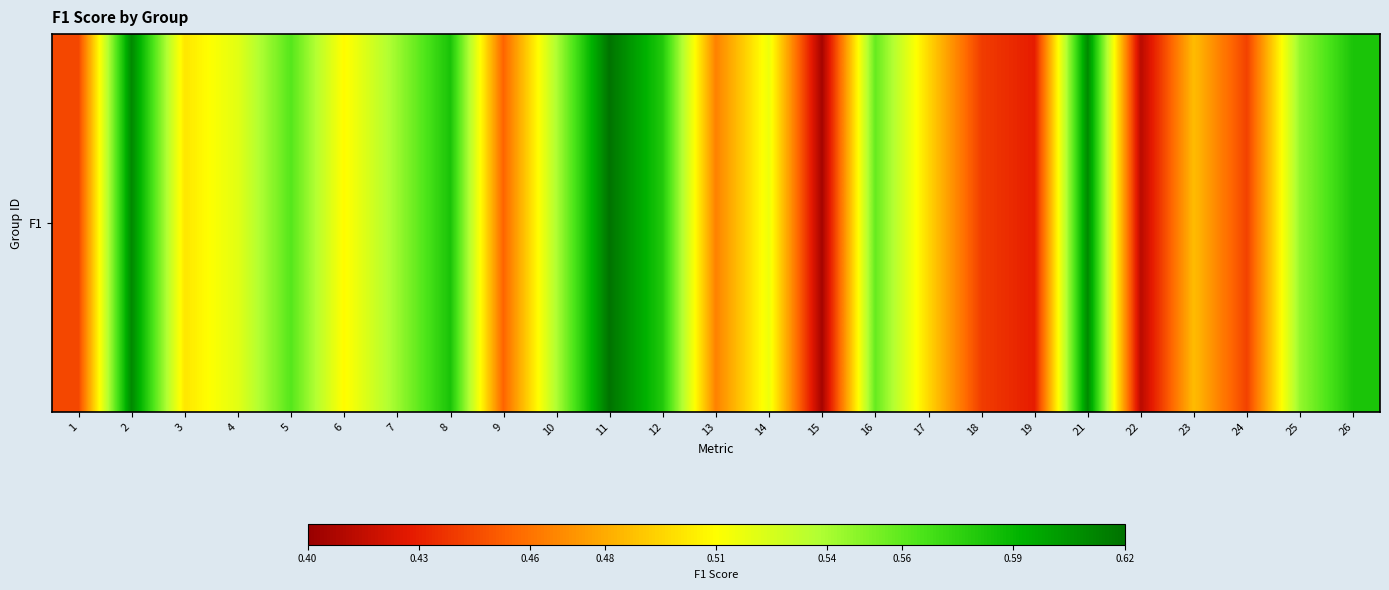

What is the sum of the values at 19 and 6?

0.9